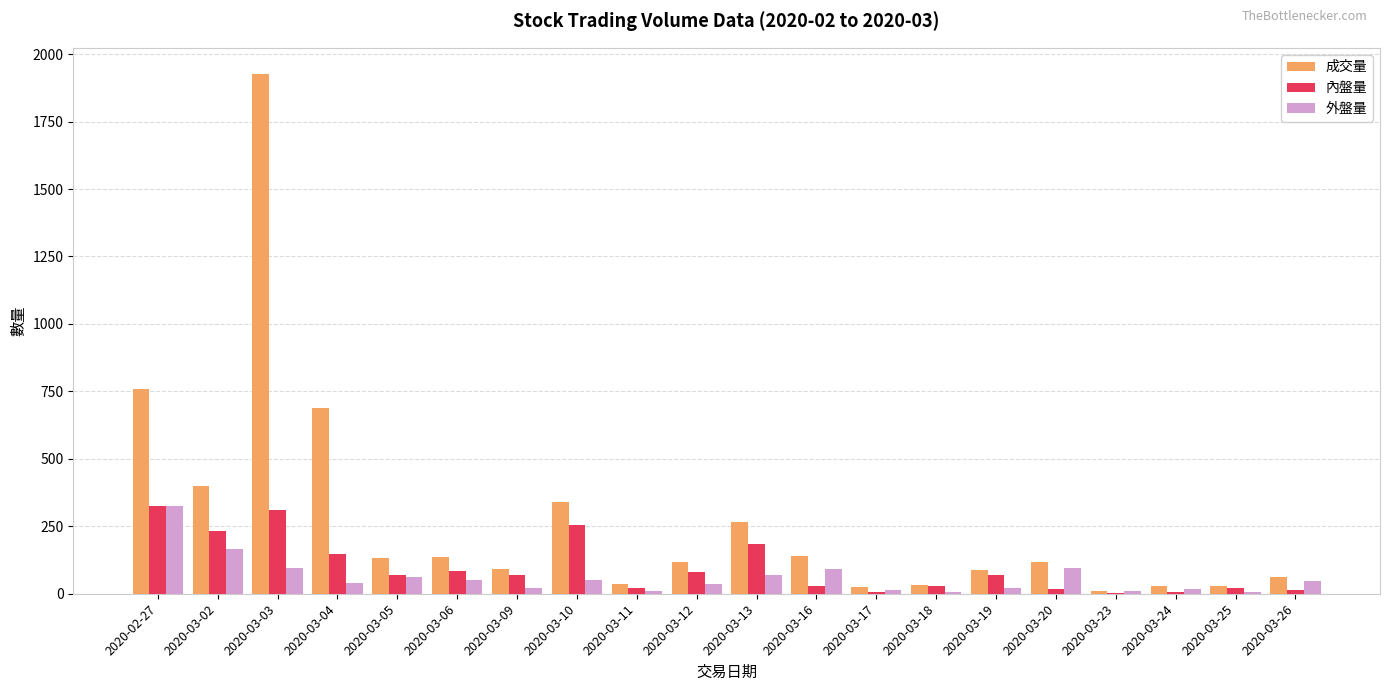

What is the sum of the 外盤量 values at 2020-03-24 and 2020-03-10?

69